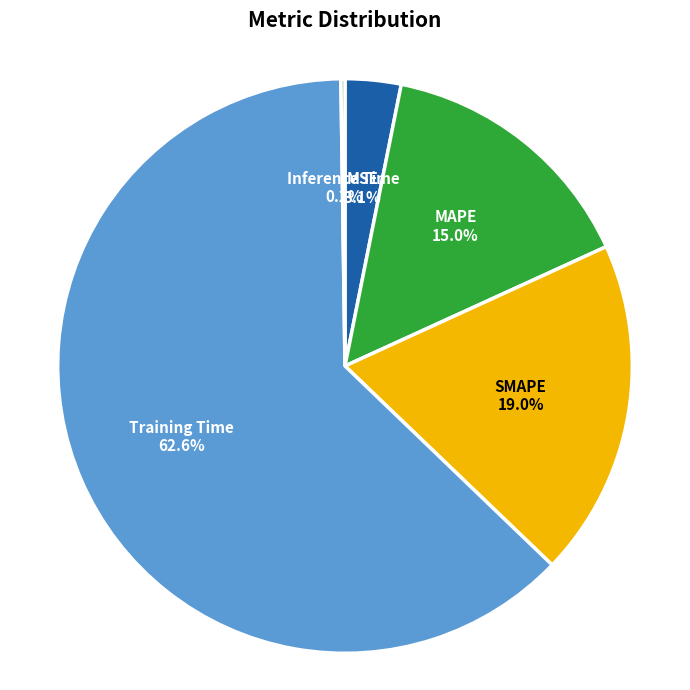

To the nearest percent, what is the combined percentage of SMAPE and Training Time?

82%